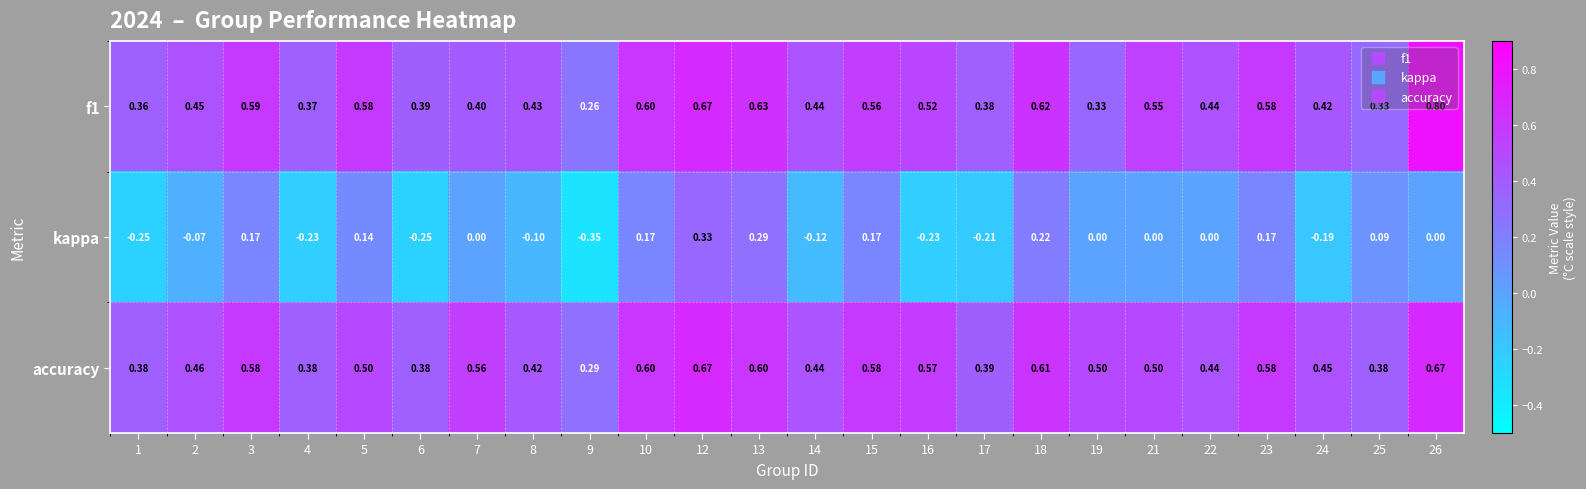

Is the value of accuracy at 7 greater than the value of kappa at 25?

Yes